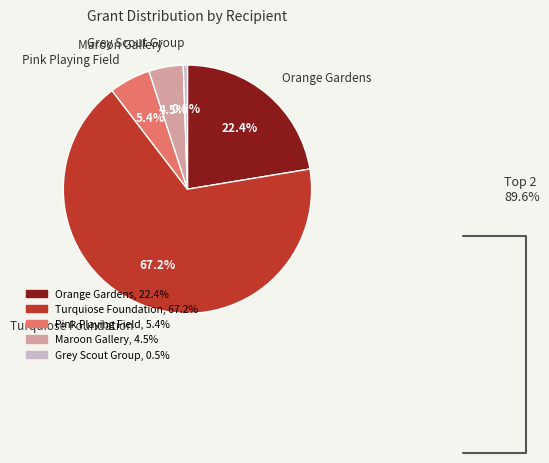

How much of the chart is everything except Turquiose Foundation?

32.8%